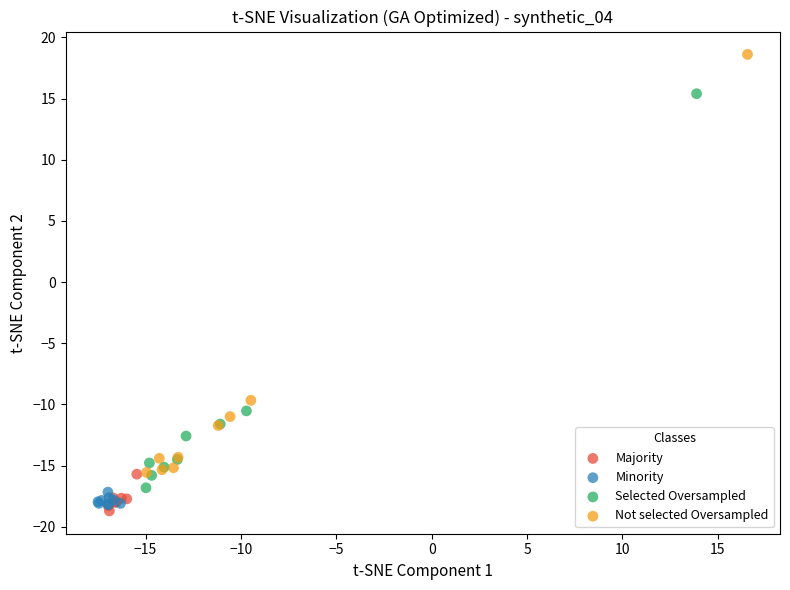

Which series has the widest spread of Y values?

Not selected Oversampled